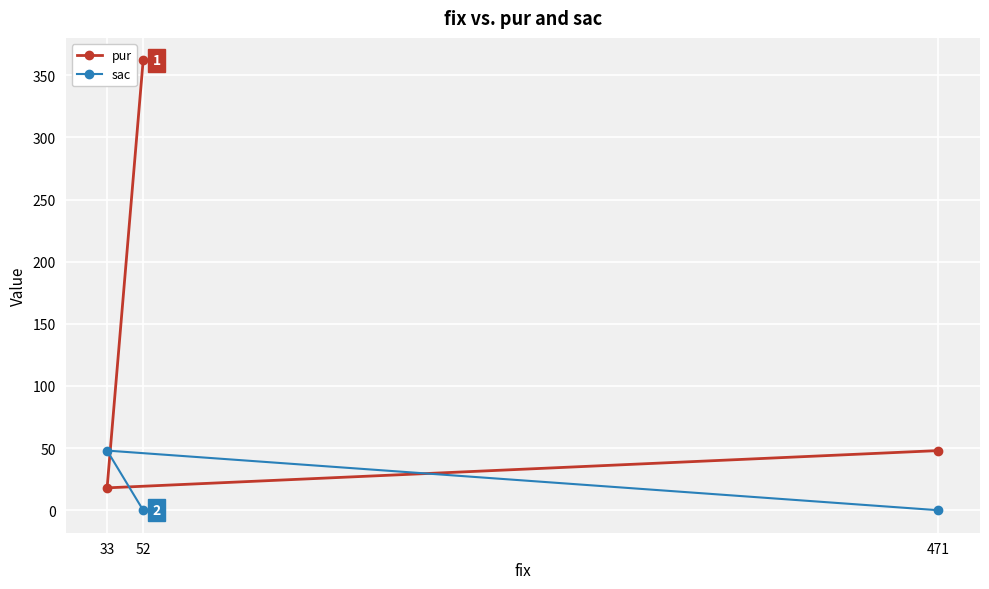

Reading right to left, what are all the values shown in this chart?

pur: 471=48	52=362	33=18
sac: 471=0	52=0	33=48